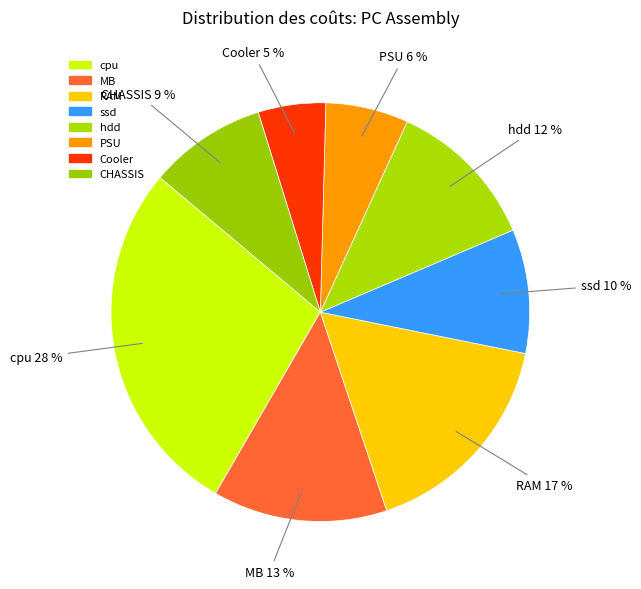

Between MB 13 % and hdd 12 %, which is larger?

MB 13 %